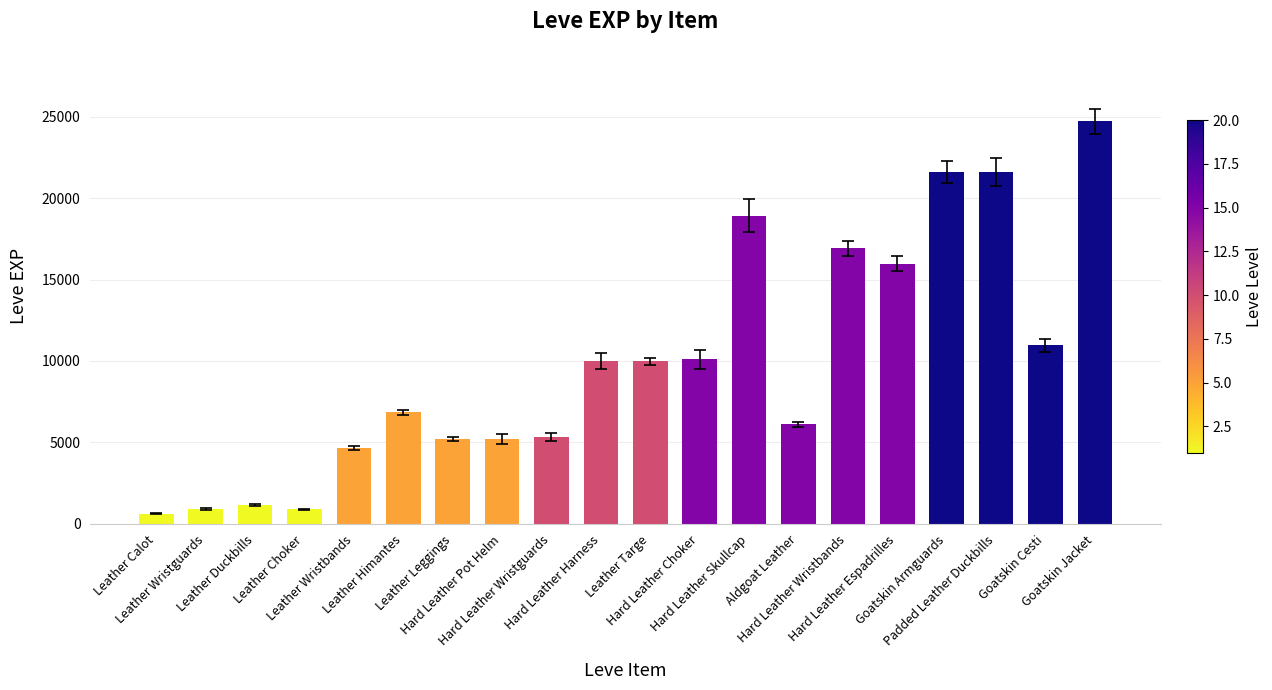

What is the value of the 5th bar from the left?

4660